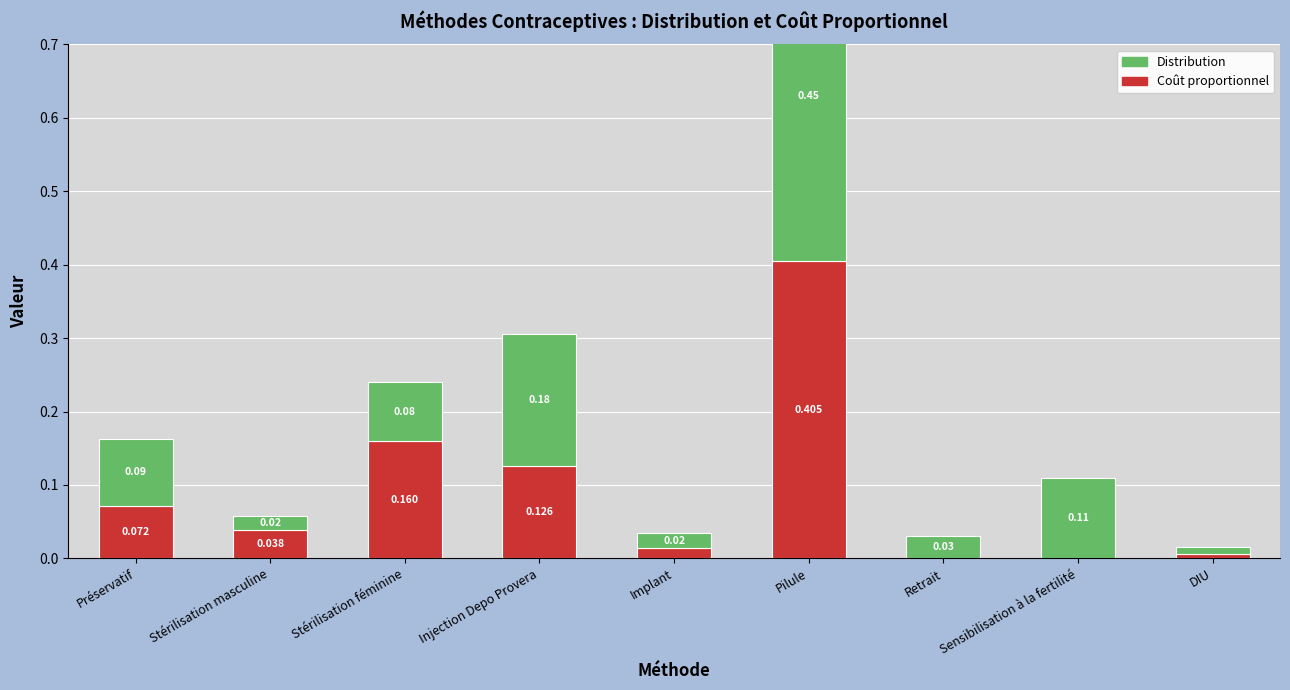

Between Implant and DIU, which is larger?

Implant